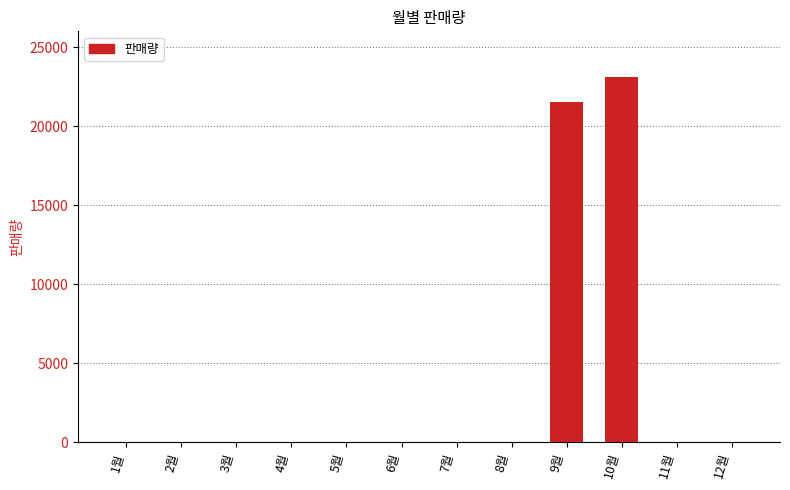

What is the greatest value displayed?

23100